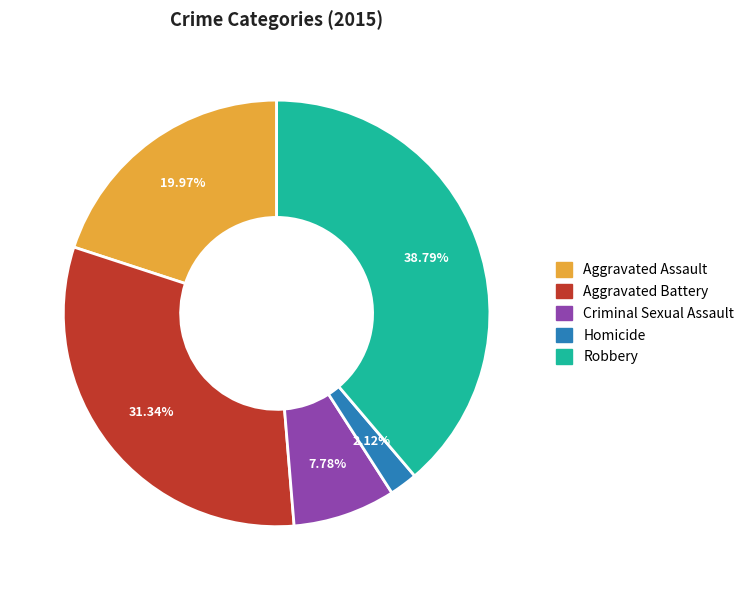

What is the ratio of the value at Criminal Sexual Assault to the value at Aggravated Assault?

0.4